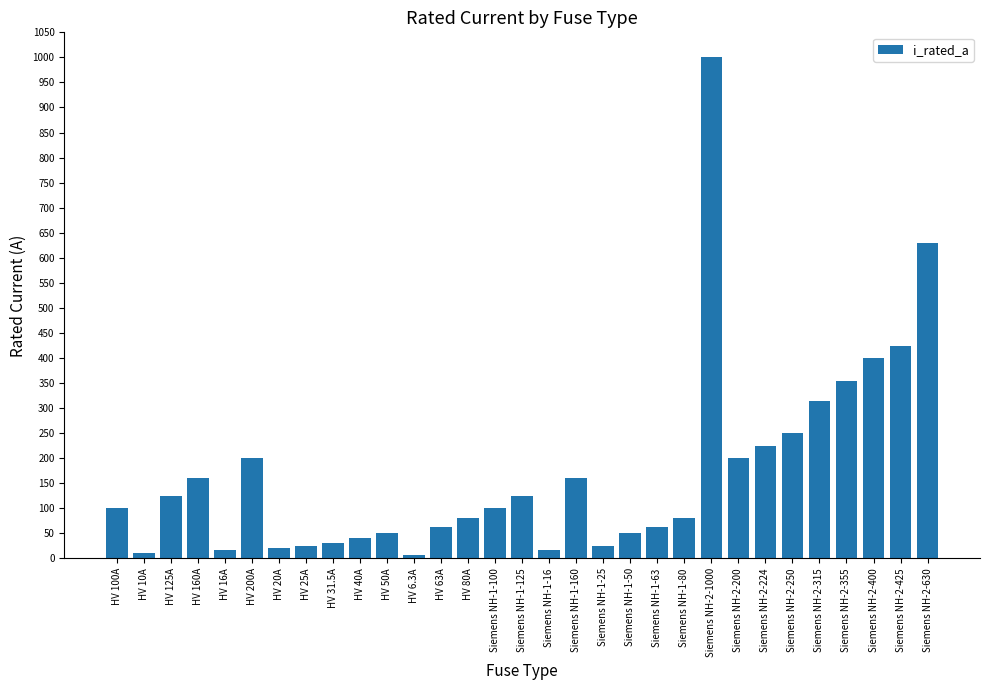

What is the label of the 28th bar from the right?

HV 160A